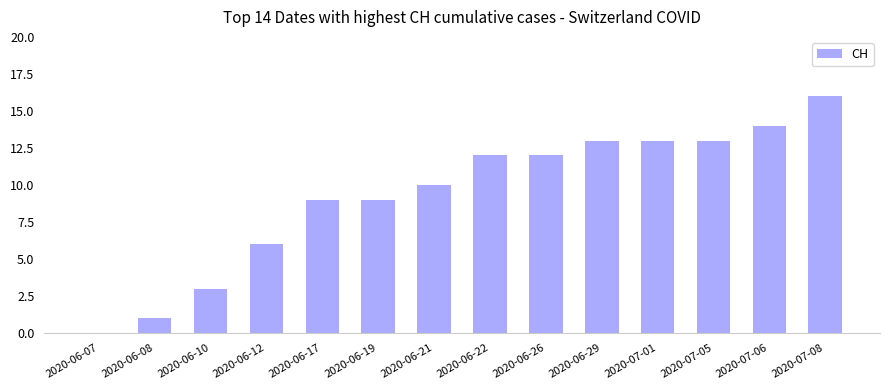

How many data points does each series have?

14